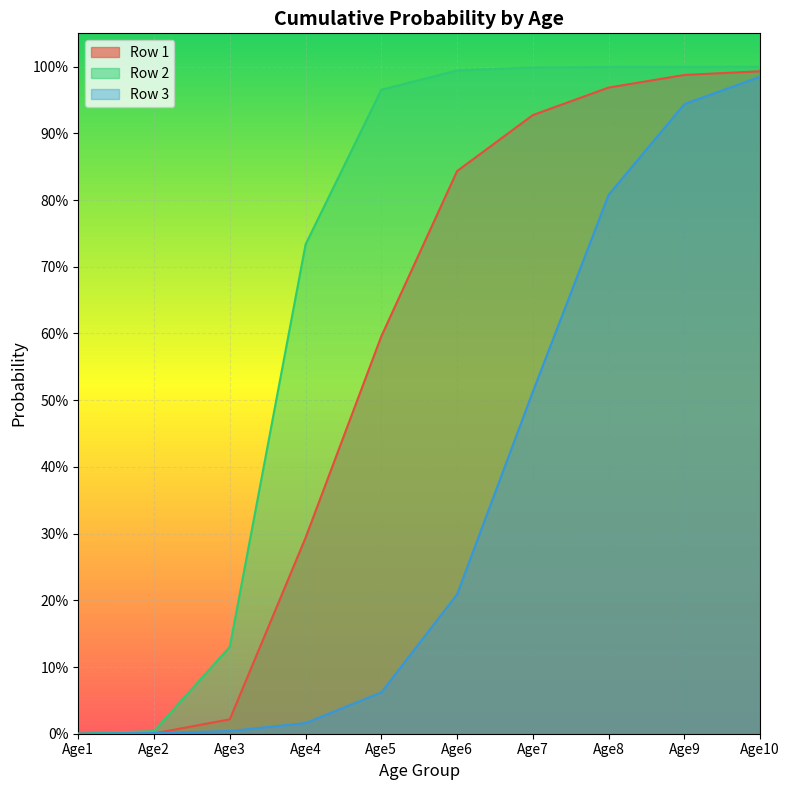

What is the value of the Row 1 point at the 6th from the left?

0.8